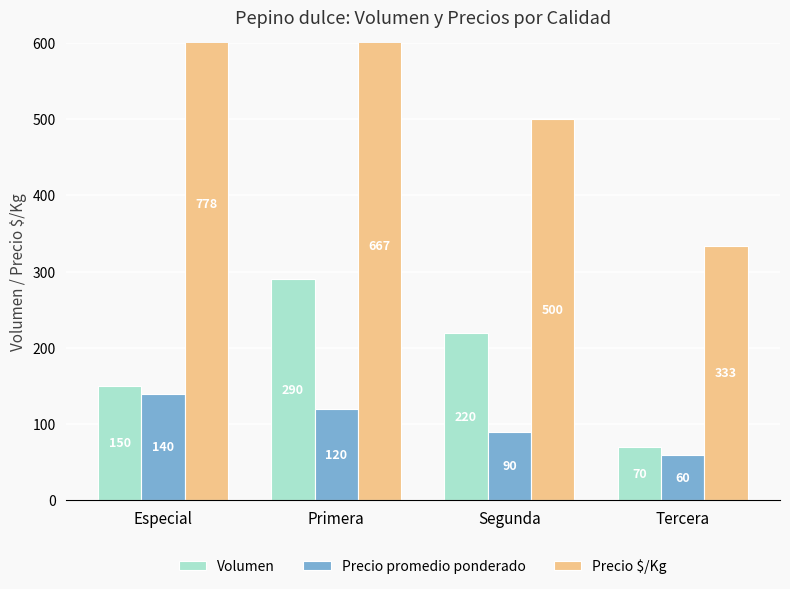

List the series in order of their overall mean, lowest first.

Precio promedio ponderado, Volumen, Precio $/Kg